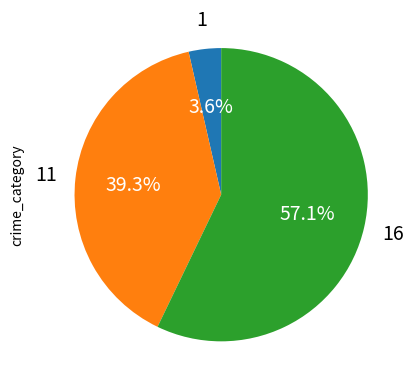

How many slices are in this pie chart?

3